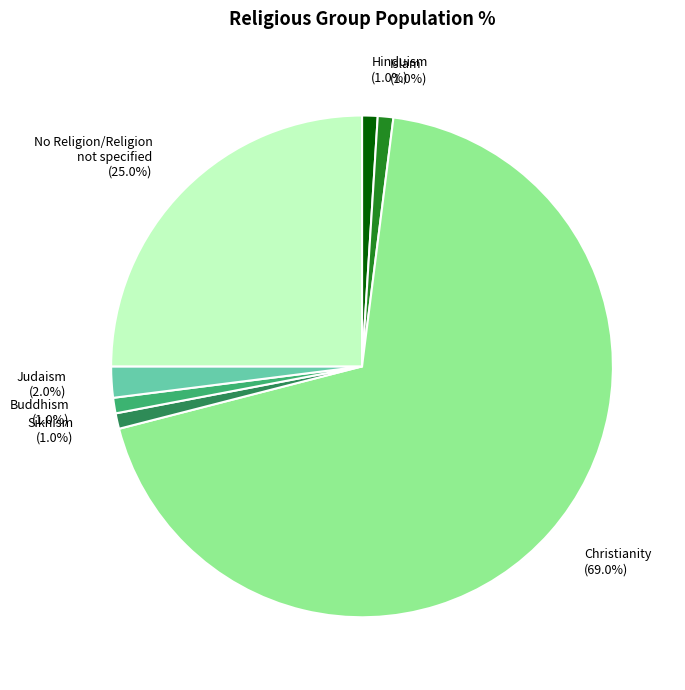

To the nearest percent, what is the average slice percentage?

14%